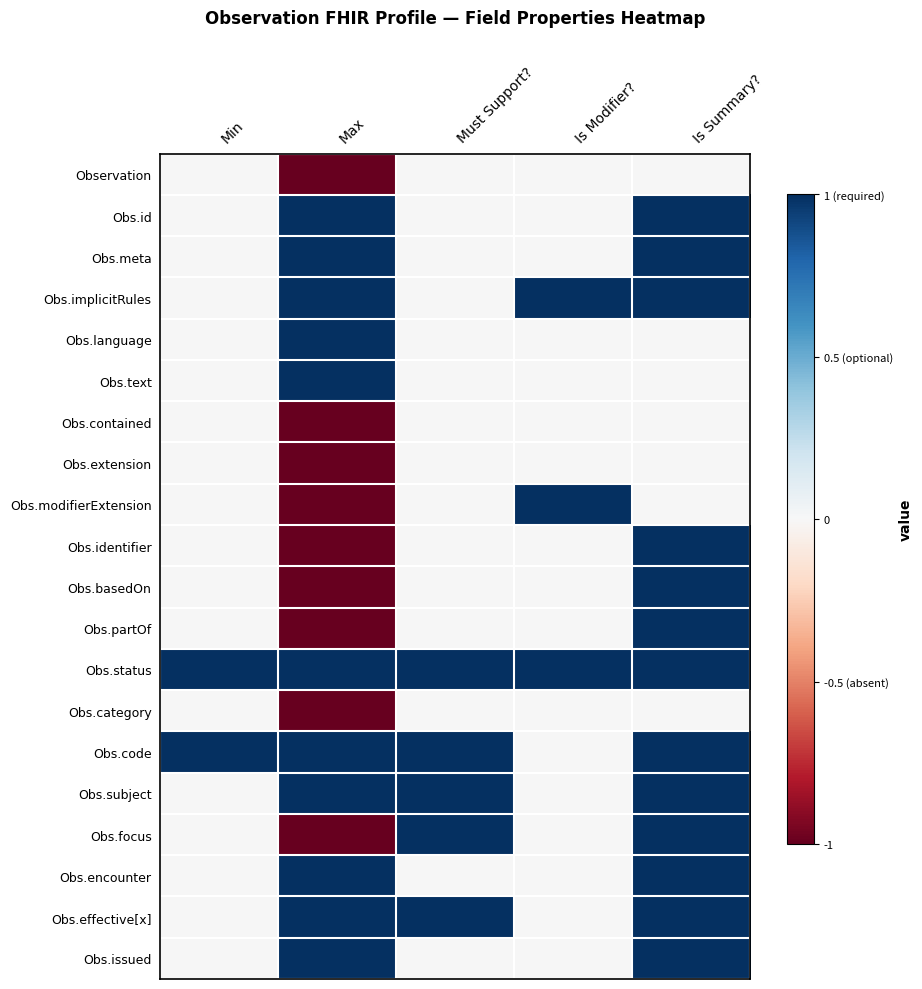

Which series has the largest total across all categories?

Obs.status